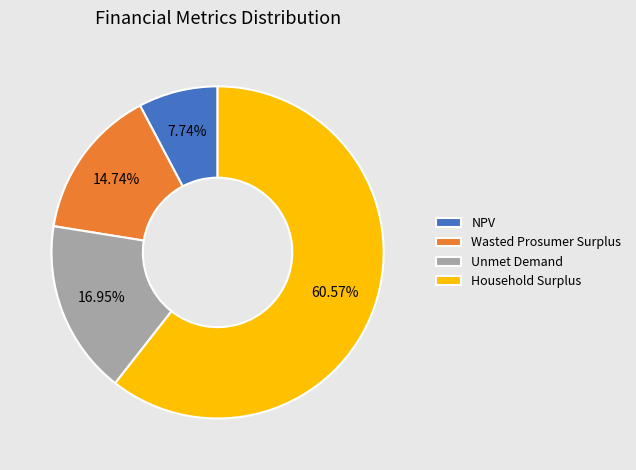

Does any single category account for the majority?

Yes